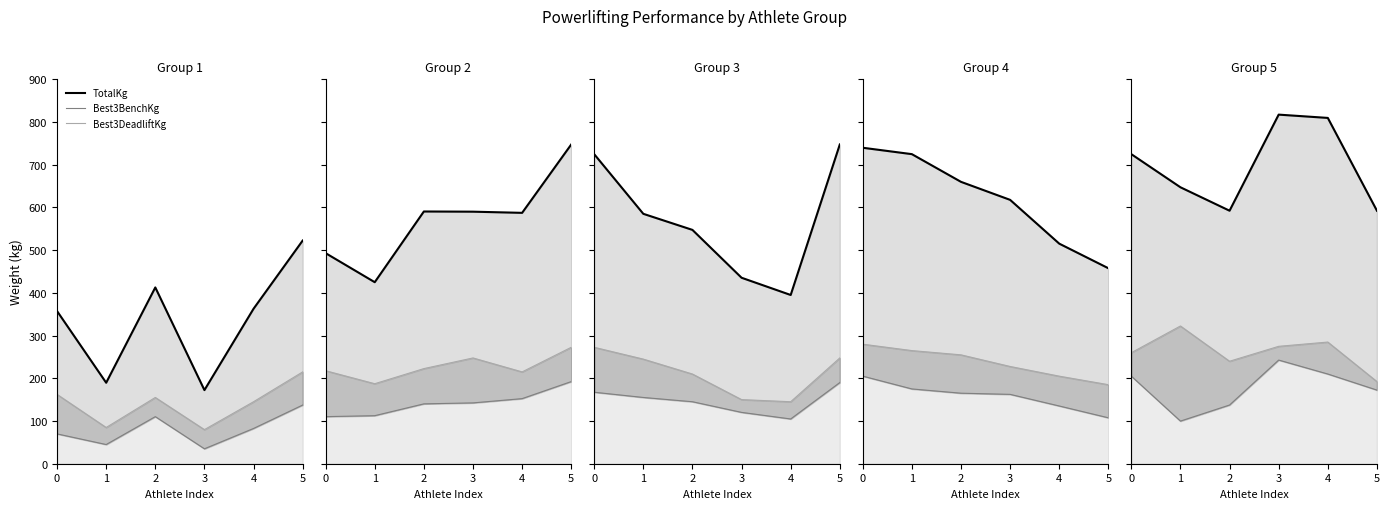

At which category does TotalKg reach its first local valley?

1